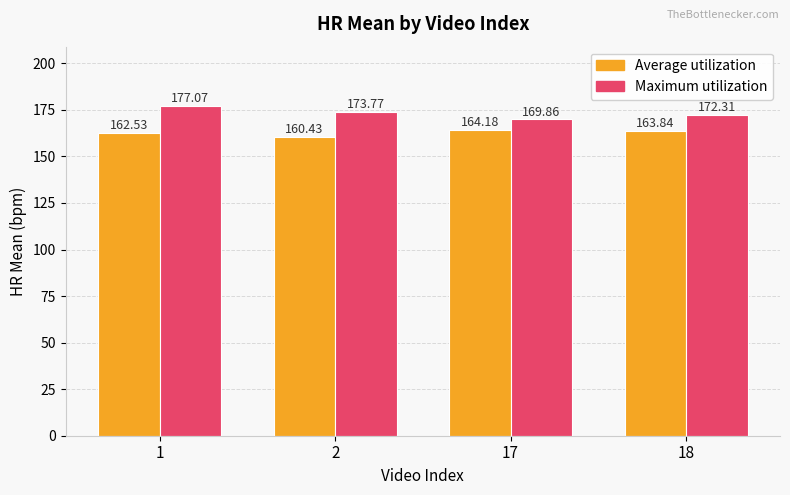

Reading left to right, extract all data points from this chart.

Average utilization: 162.5	160.4	164.2	163.8
Maximum utilization: 177.1	173.8	169.9	172.3